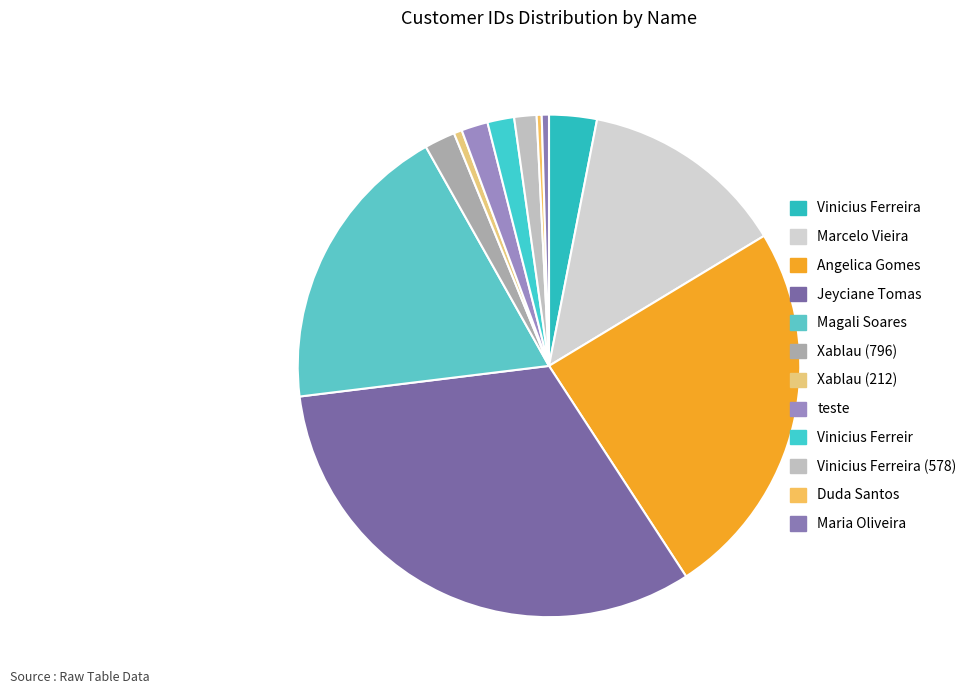

What percentage is the Vinicius Ferreira (578) slice, to the nearest percent?

1%